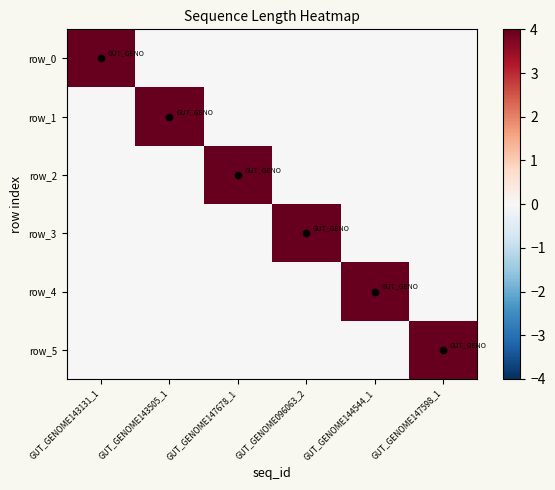

How many series are shown in this chart?

6